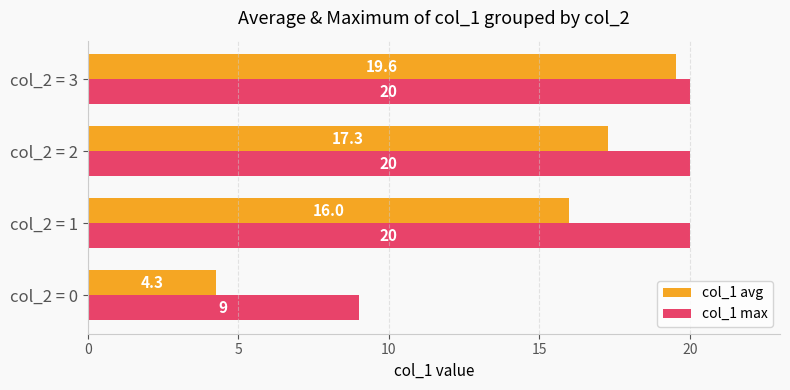

Which series changed the most between col_2 = 0 and col_2 = 2?

col_1 avg